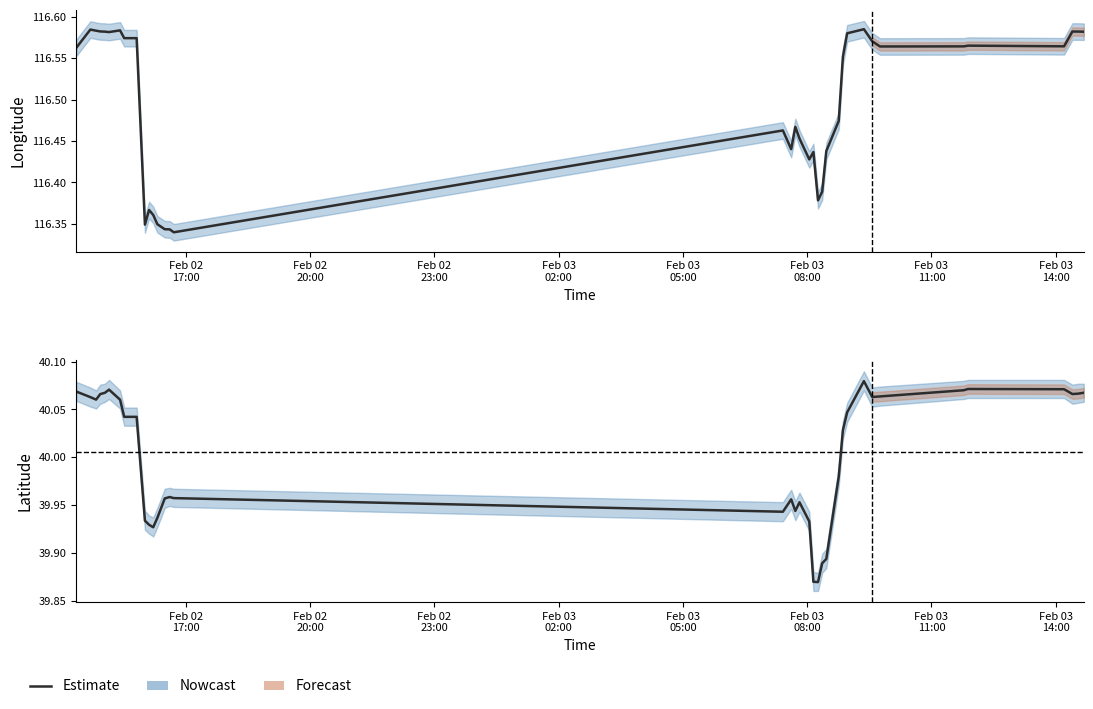

What is the label of the 39th point from the right?

Feb 02
20:00